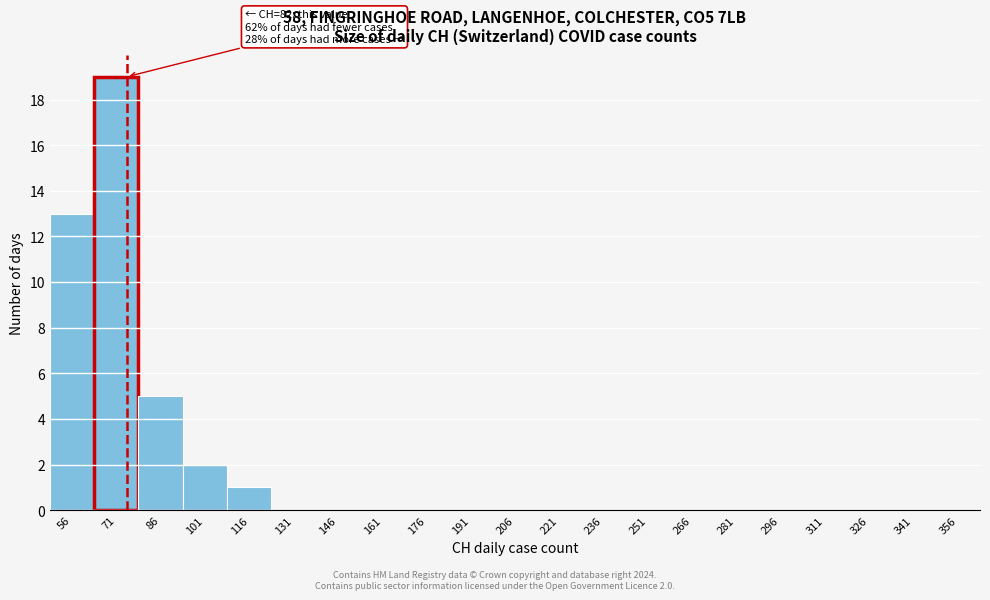

Reading left to right, extract all data points from this chart.

56=13	71=19	86=5	101=2	116=1	131=0	146=0	161=0	176=0	191=0	206=0	221=0	236=0	251=0	266=0	281=0	296=0	311=0	326=0	341=0	356=0